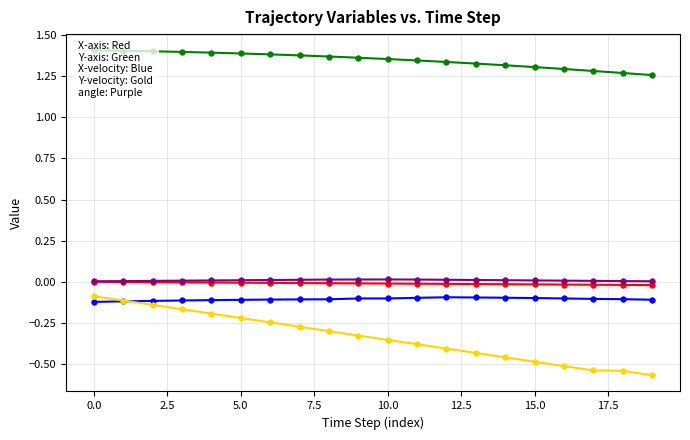

Between 17.5 and 2.5, which is larger?

2.5